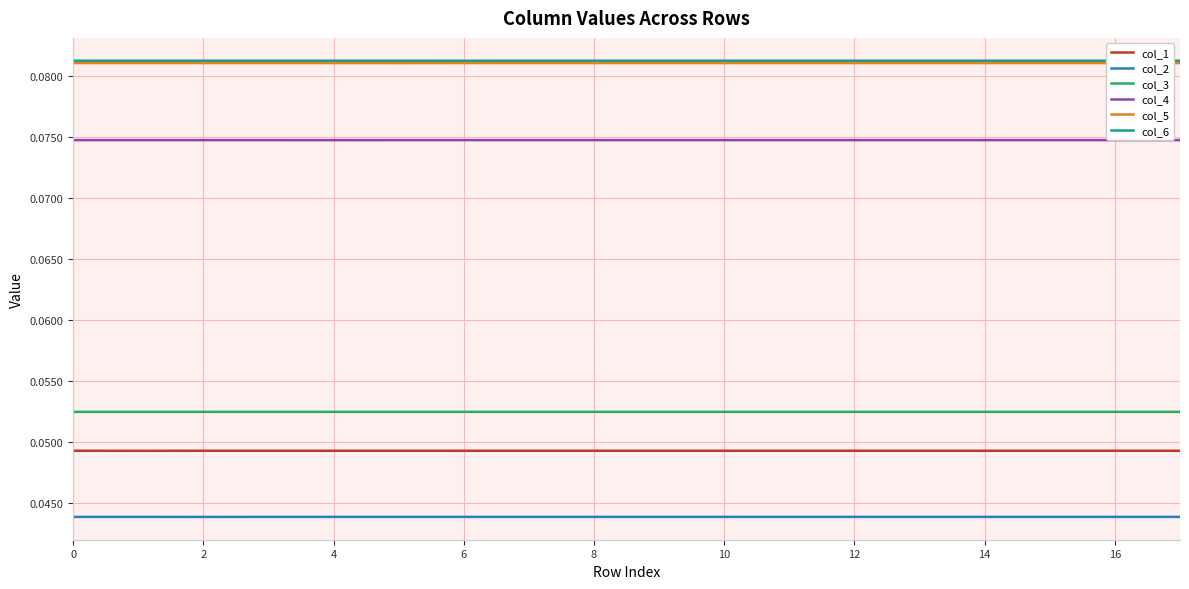

True or false: col_1 and col_4 intersect in this chart.

False